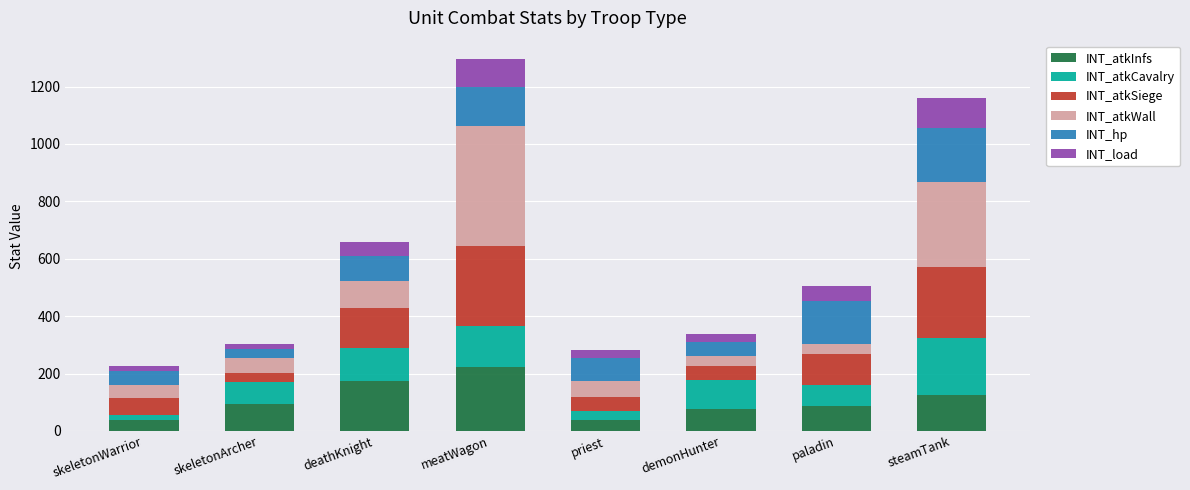

What is the difference between the maximum and minimum values in the INT_atkInfs series?

186